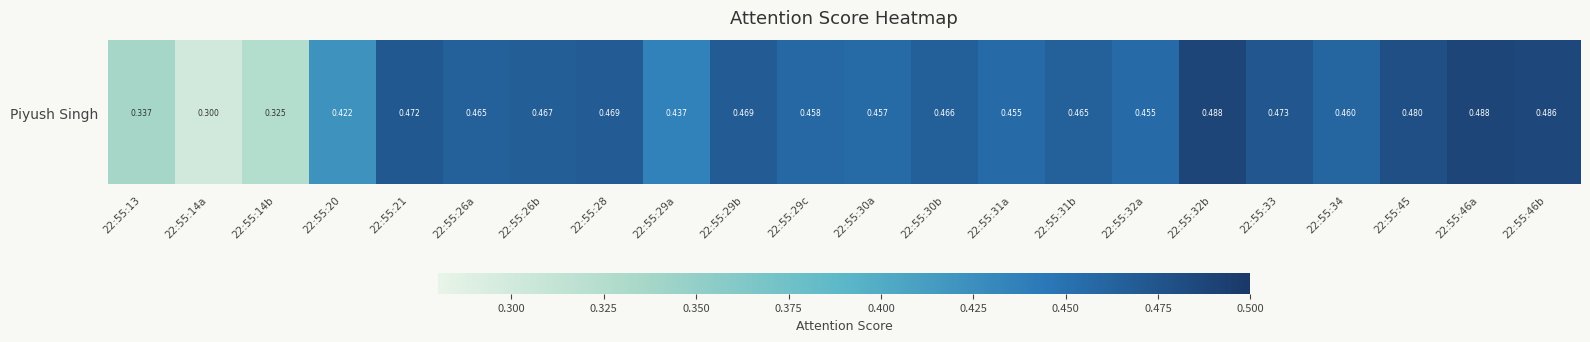

Which label corresponds to the smallest value in the chart?

22:55:14a